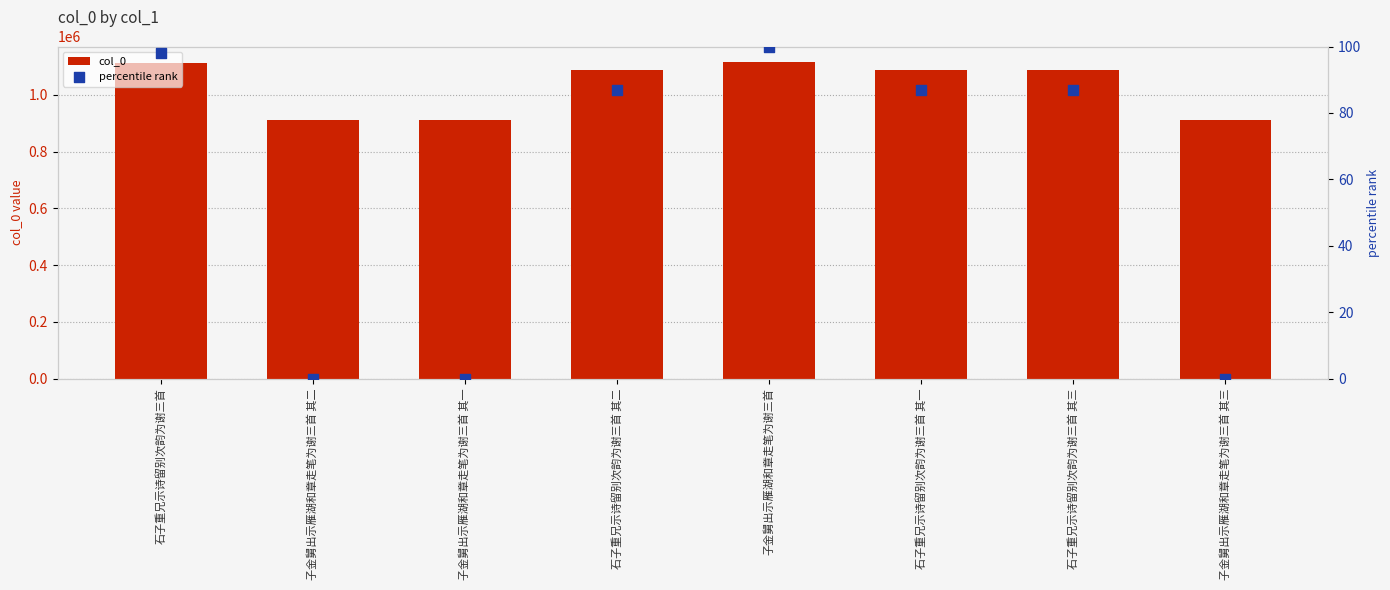

Is the value of col_0 at 石子重兄示诗留别次韵为谢三首 其二 greater than the value of percentile rank at 子金舅出示雁湖和章走笔为谢三首 其一?

Yes